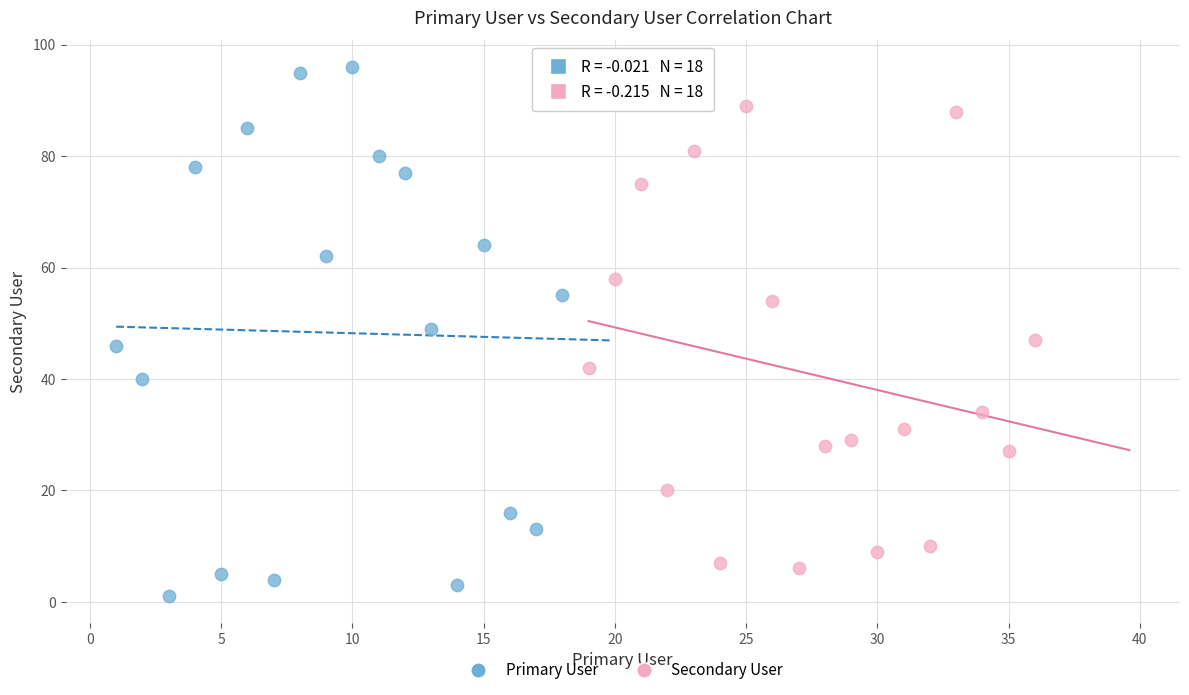

Which series has the widest spread of Y values?

Primary User